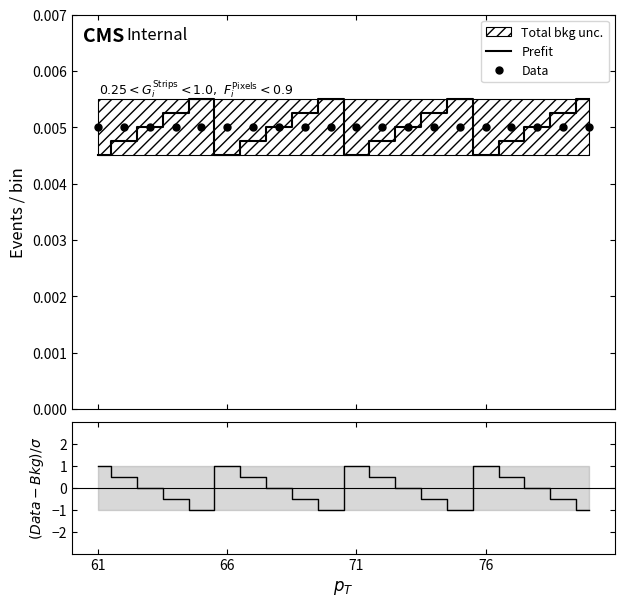

After their last crossing, which series has the higher values: (Data-Bkg)/$\sigma$ or Data?

Data